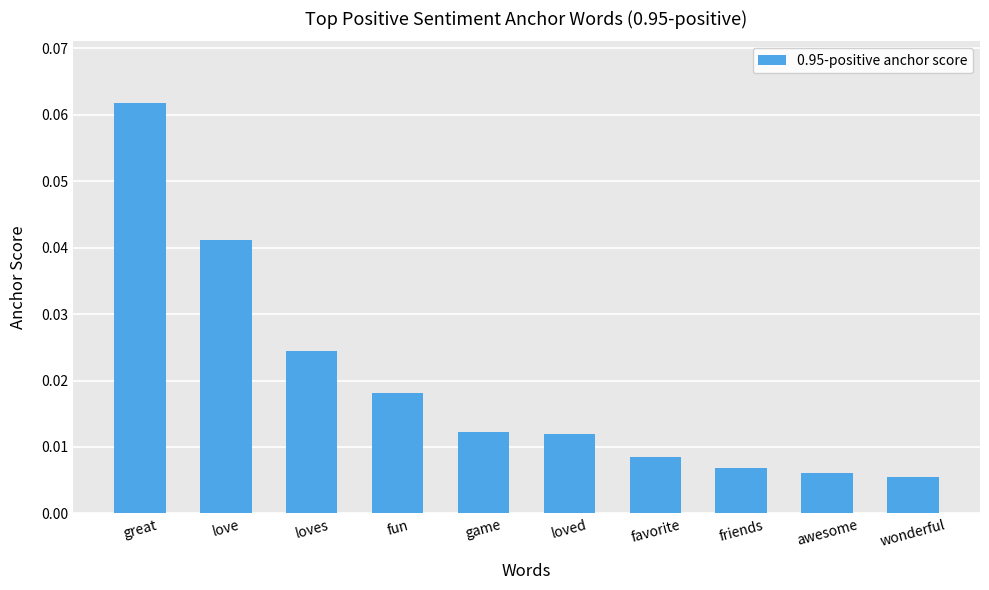

Count the number of categories in the chart.

10